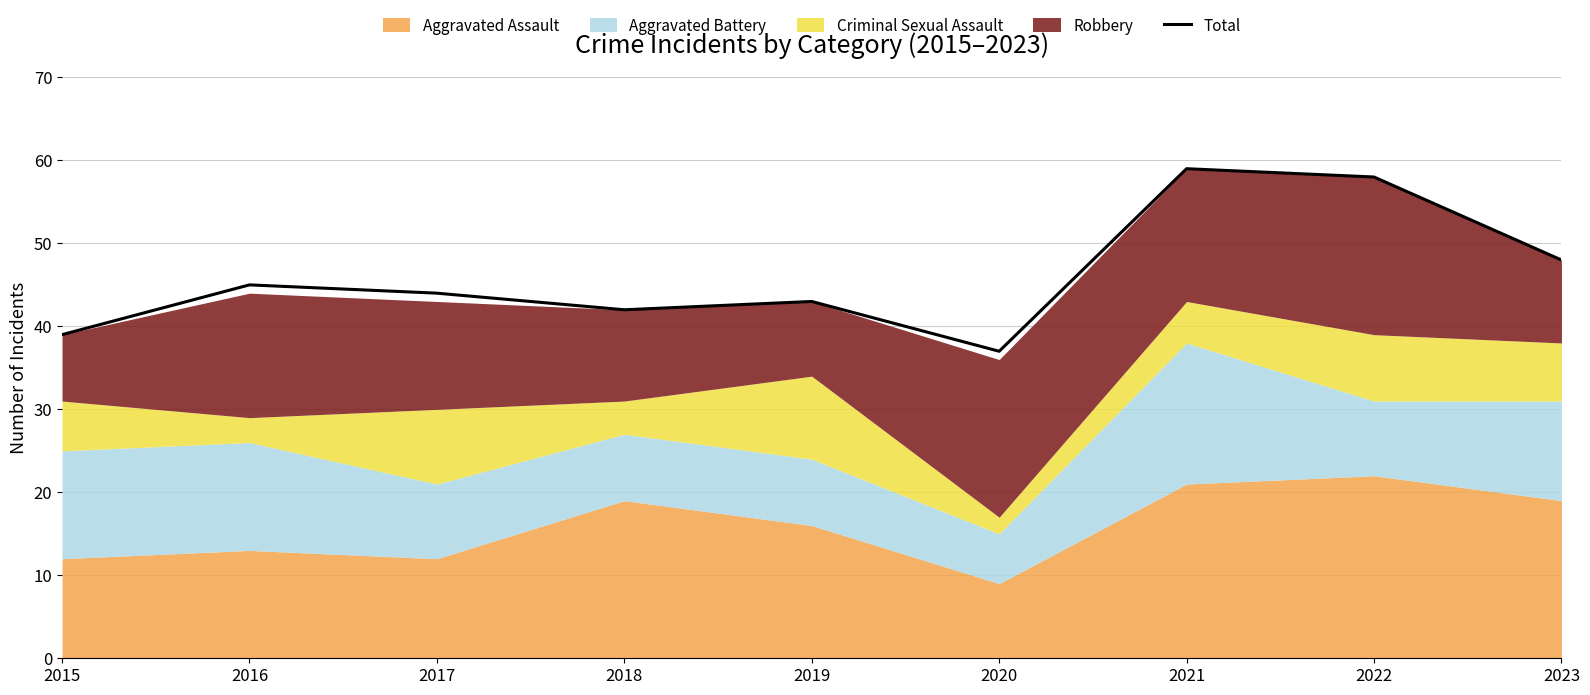

Reading left to right, what are all the values shown in this chart?

2015=39	2016=45	2017=44	2018=42	2019=43	2020=37	2021=59	2022=58	2023=48